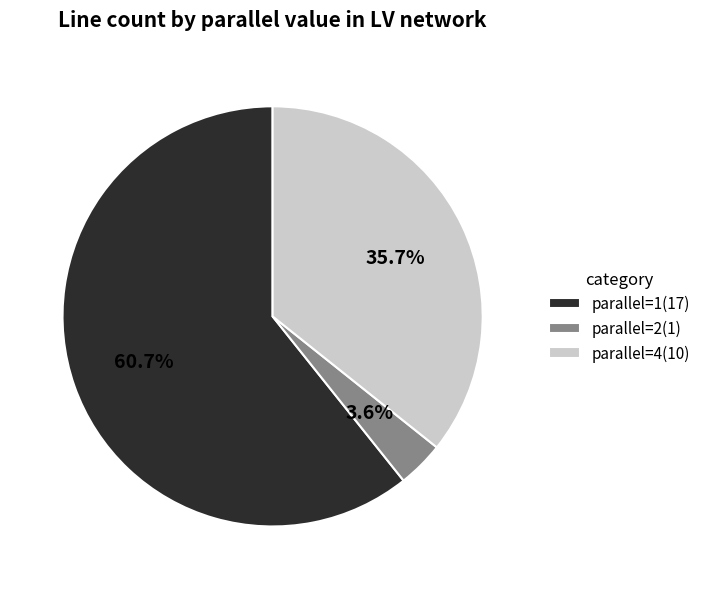

Which has a higher value, parallel=1(17) or parallel=4(10)?

parallel=1(17)